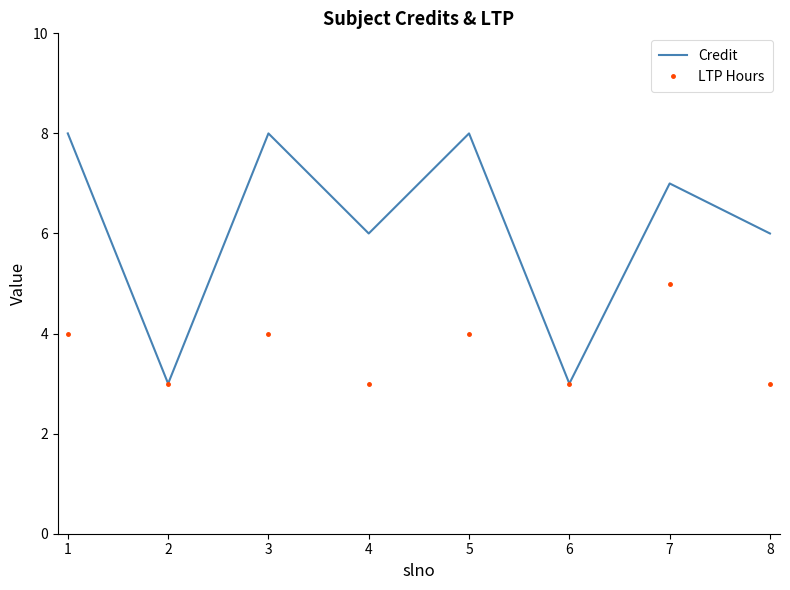

Reading right to left, what are all the values shown in this chart?

Credit: 6	7	3	8	6	8	3	8
LTP Hours: 3	5	3	4	3	4	3	4